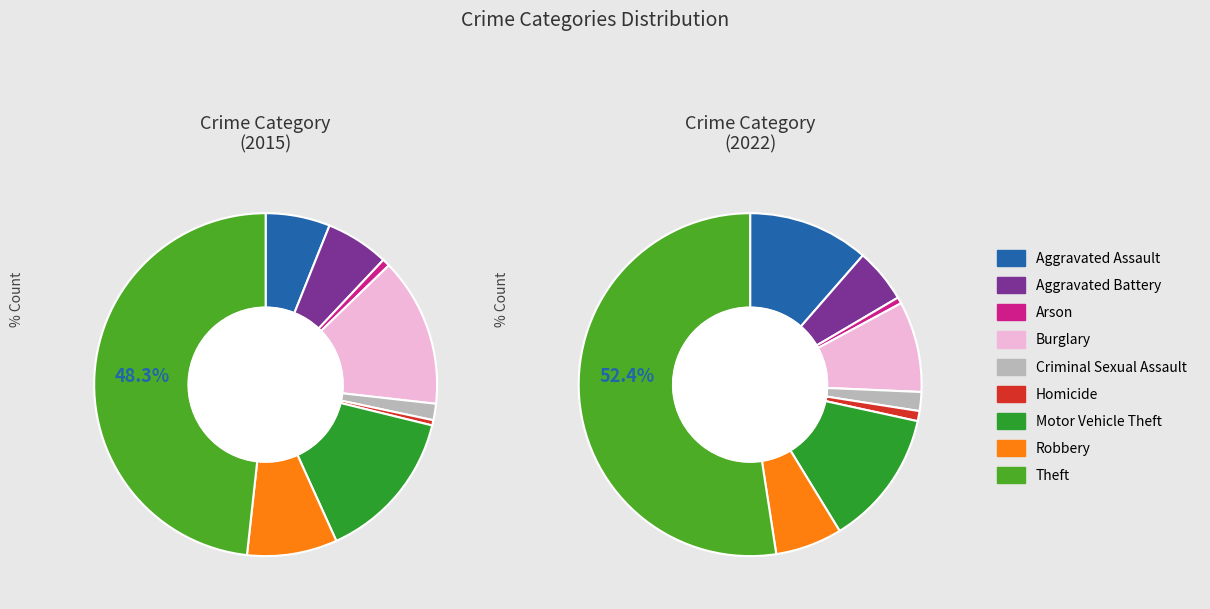

To the nearest percent, what is the average slice percentage?

11%